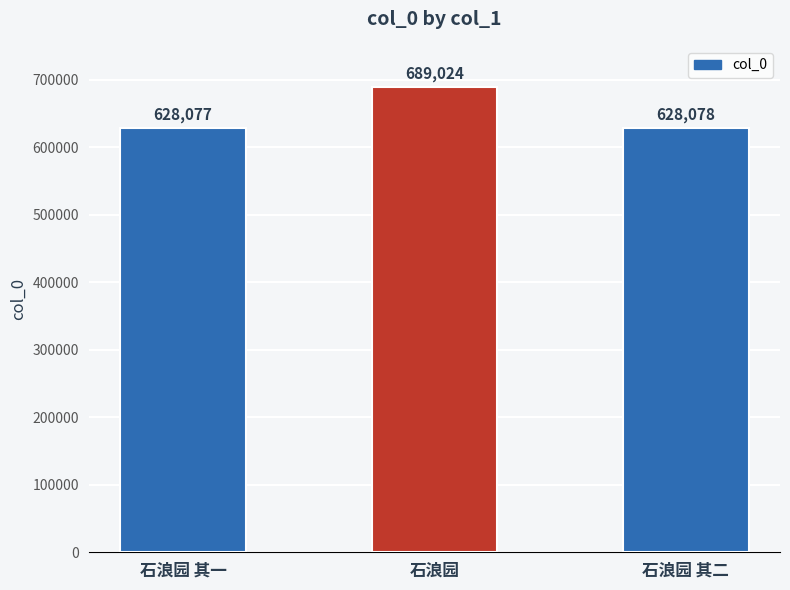

What is the difference between the values at 石浪园 其二 and 石浪园 其一?

1